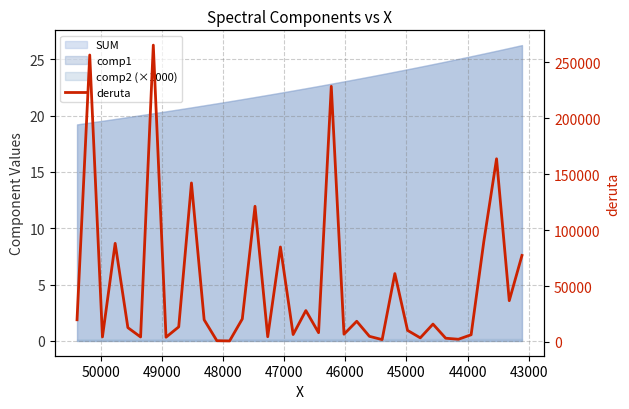

Does the chart display data point markers on the line(s)?

No